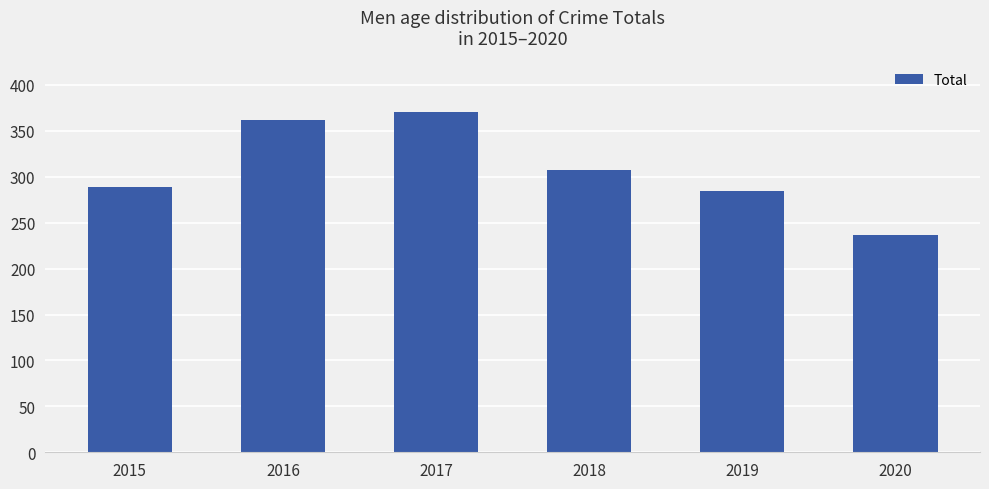

The chart shows a value of 284 at 2019. True or false?

True